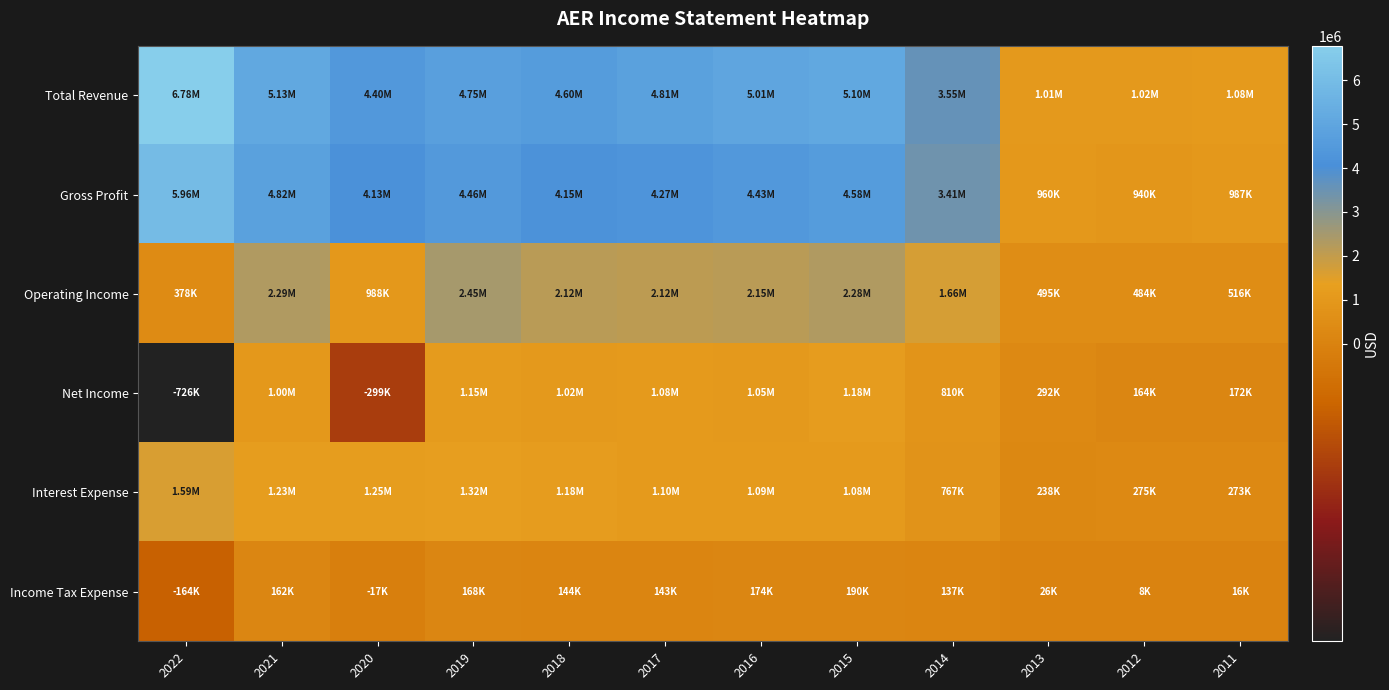

Which series has the largest range (max minus min)?

Total Revenue